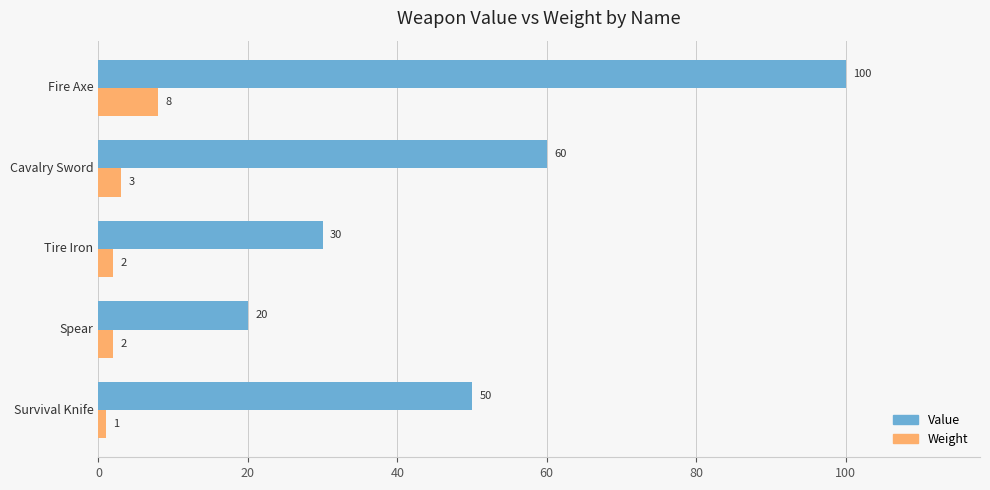

Is it true that Value equals 50 at Survival Knife?

True